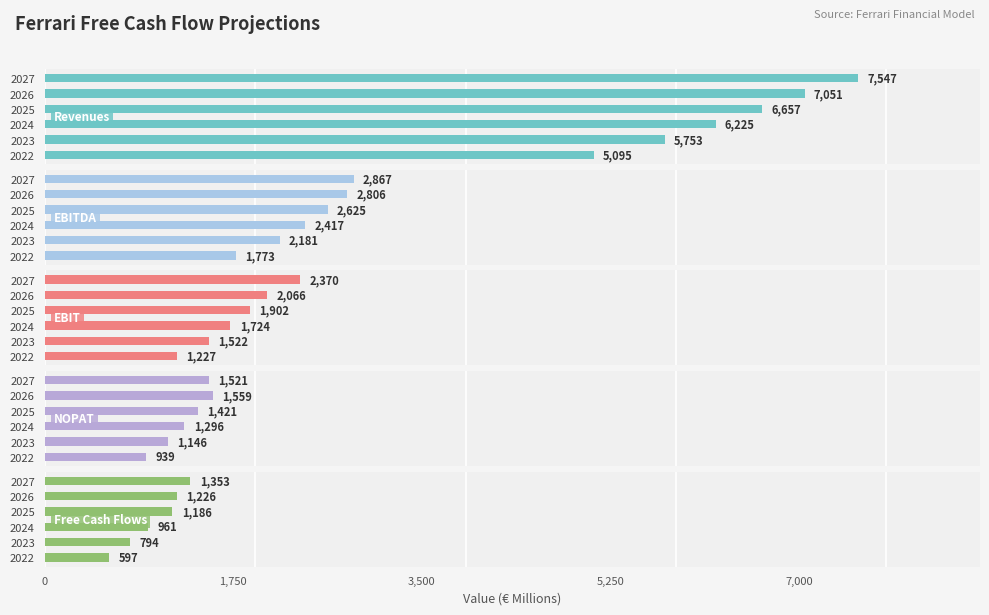

Which series changed the most between 1000 and 5000?

Revenues